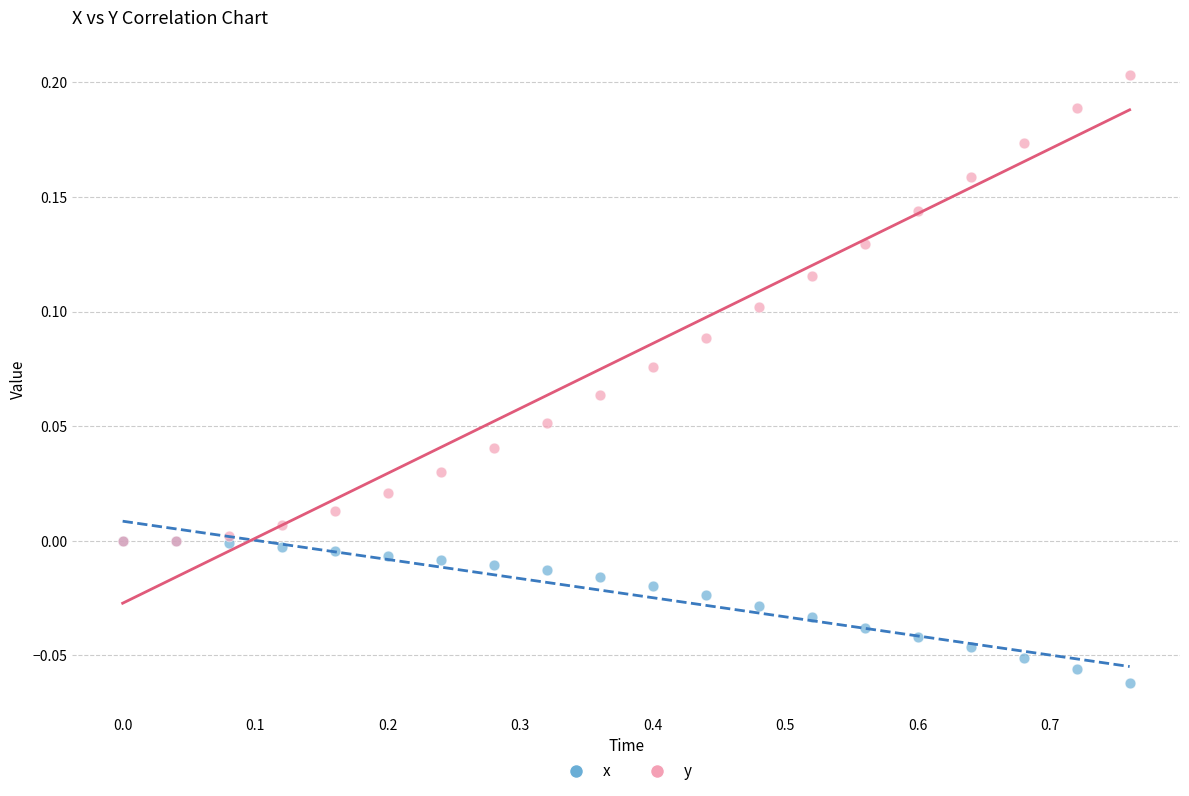

What are all the series names shown in the legend?

x, y